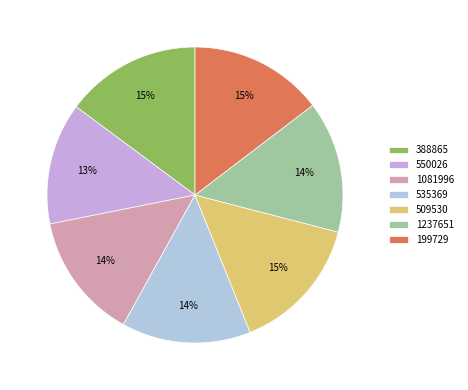

Which has a higher value, 550026 or 199729?

199729